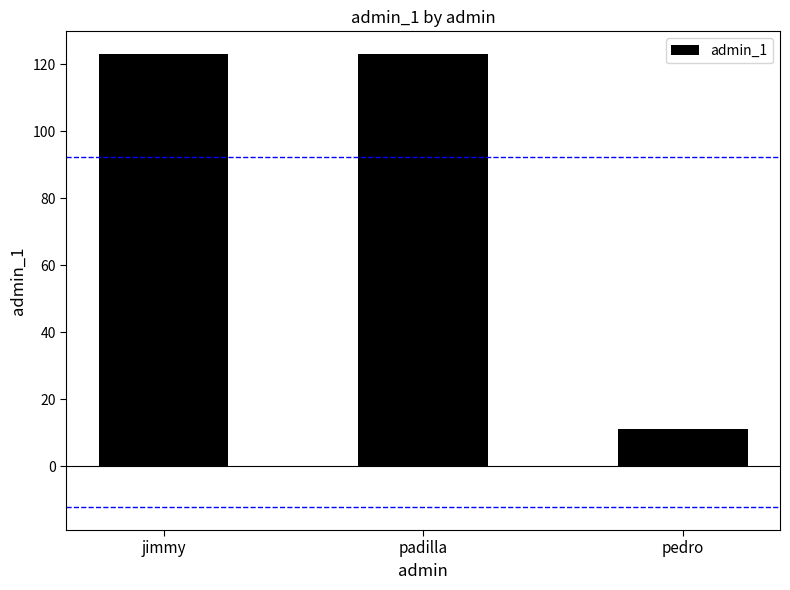

True or false: the data shows 199 at padilla.

False